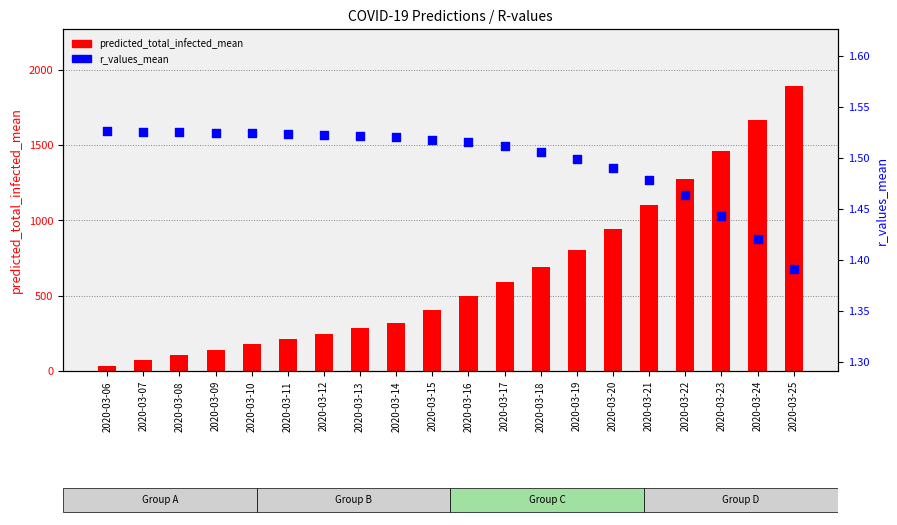

Which series has the largest Y range (max minus min)?

predicted_total_infected_mean